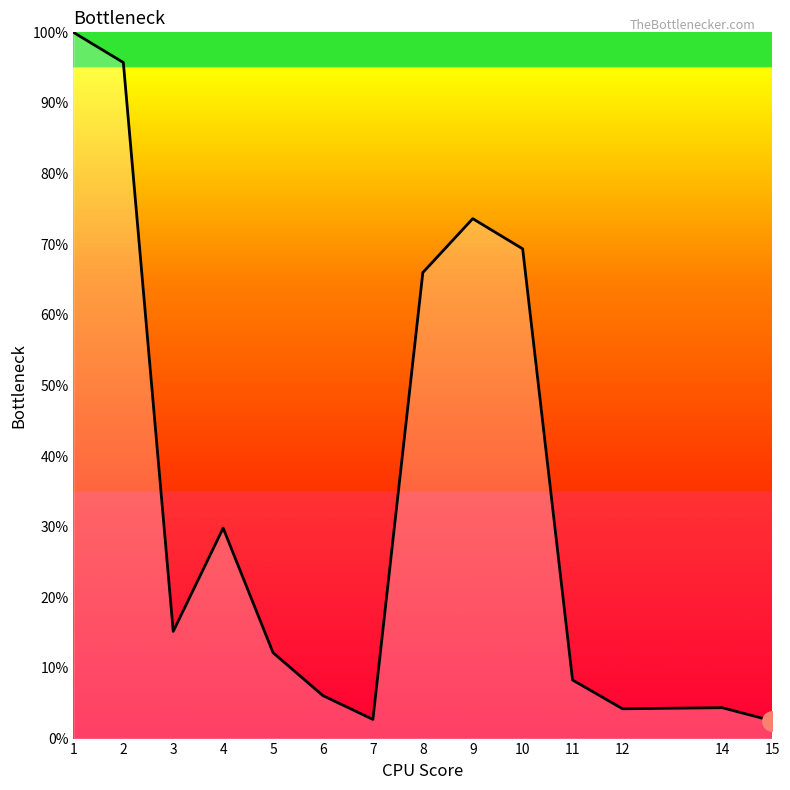

The chart shows a value of 140.9 at 2. True or false?

False